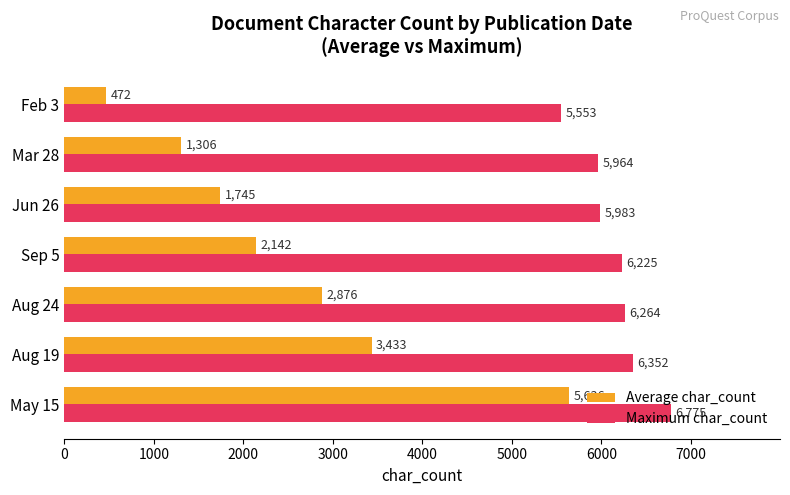

What is the highest value of the Average char_count series?

5636